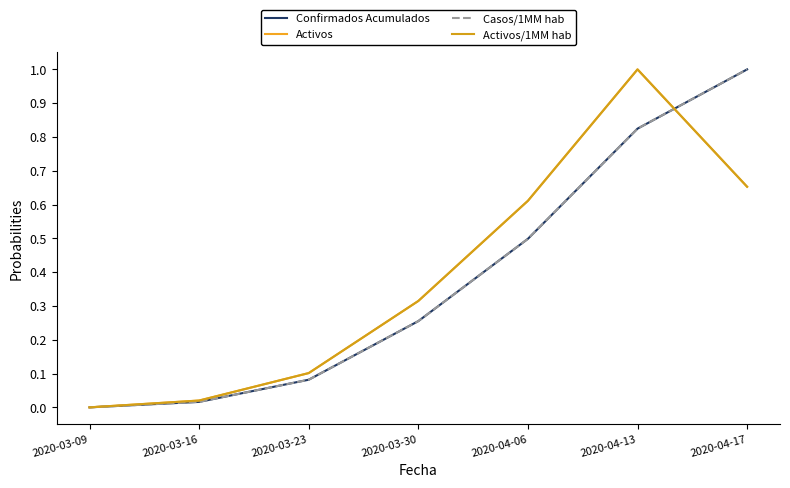

True or false: Casos/1MM hab and Activos cross at least once.

True